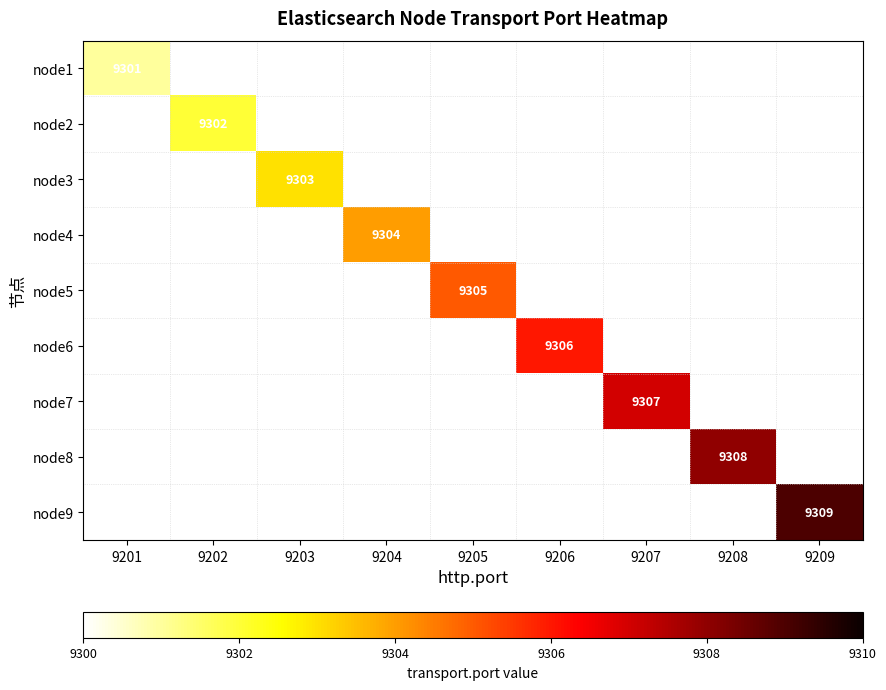

At which category does the chart reach its minimum across all series?

9201